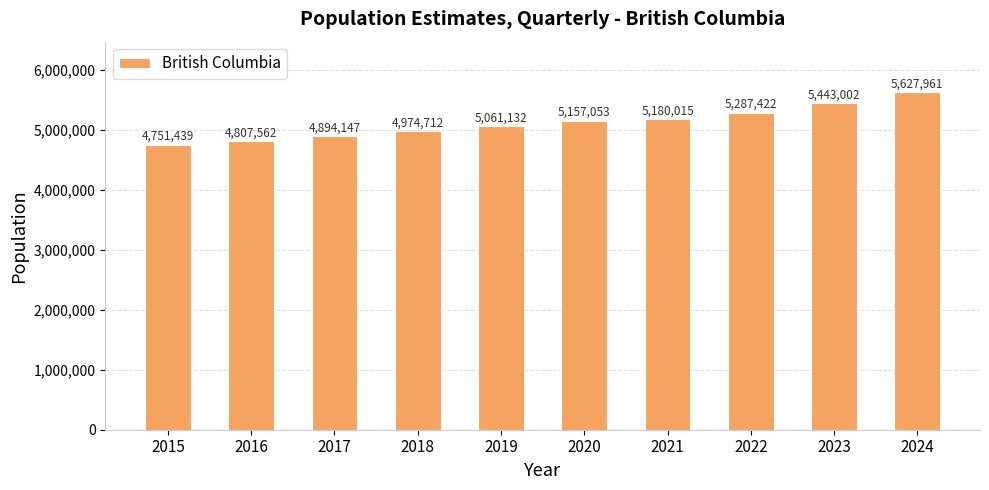

How many series are shown in this chart?

1